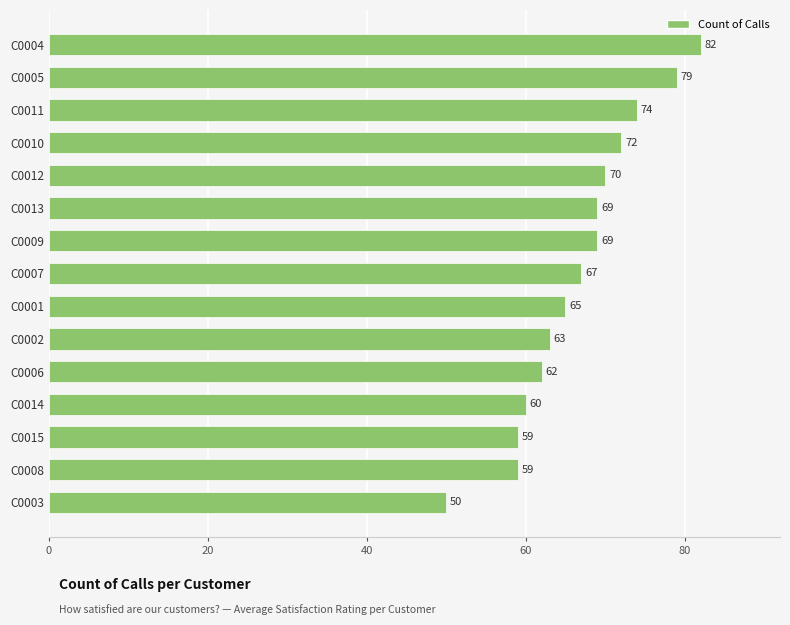

Which label corresponds to the largest value in the chart?

C0004